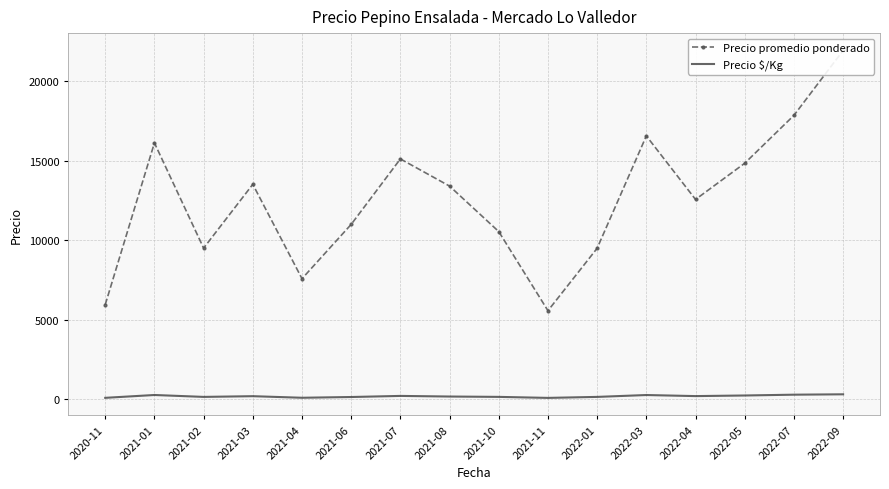

Between 2021-08 and 2022-05, which series saw the biggest shift?

Precio promedio ponderado